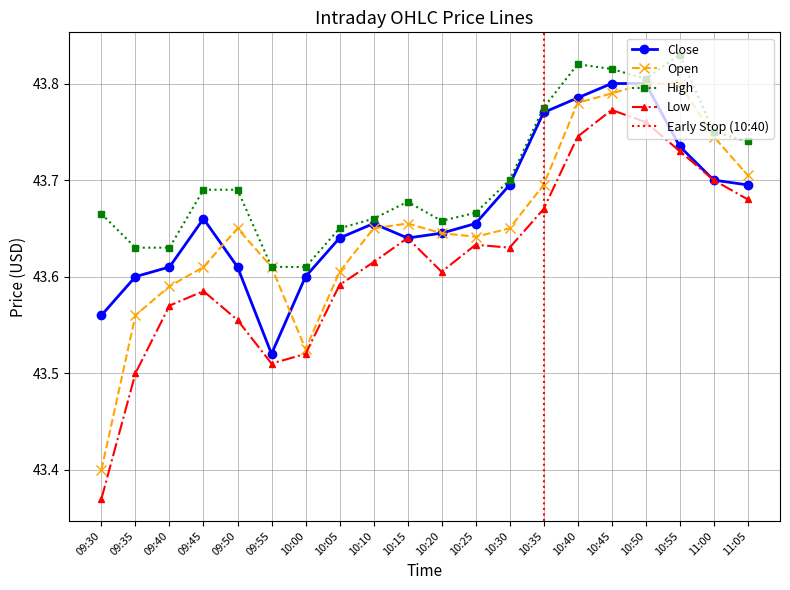

Which series has the largest total across all categories?

High